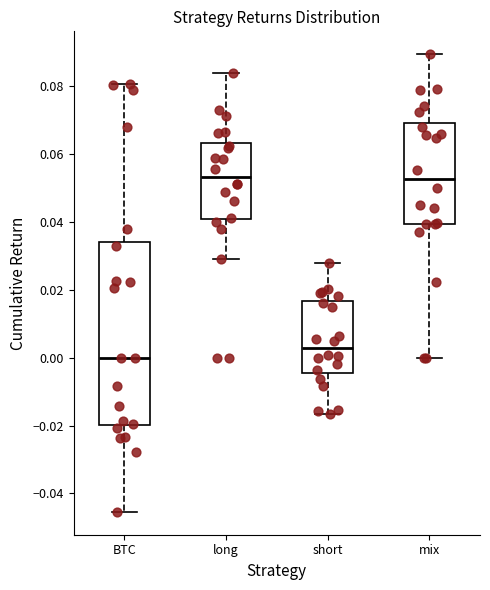

Reading left to right, read every box against the y-axis: the position of its median line, the range the box covers, and the ends of its whiskers. The values are not printed on the chart, so give them approximately, as read against the axis.

BTC: median 0.000, box -0.020 to 0.034, whiskers -0.046 to 0.080
long: median 0.054, box 0.040 to 0.064, whiskers 0.028 to 0.084
short: median 0.002, box -0.004 to 0.016, whiskers -0.016 to 0.028
mix: median 0.052, box 0.040 to 0.068, whiskers 0.000 to 0.090